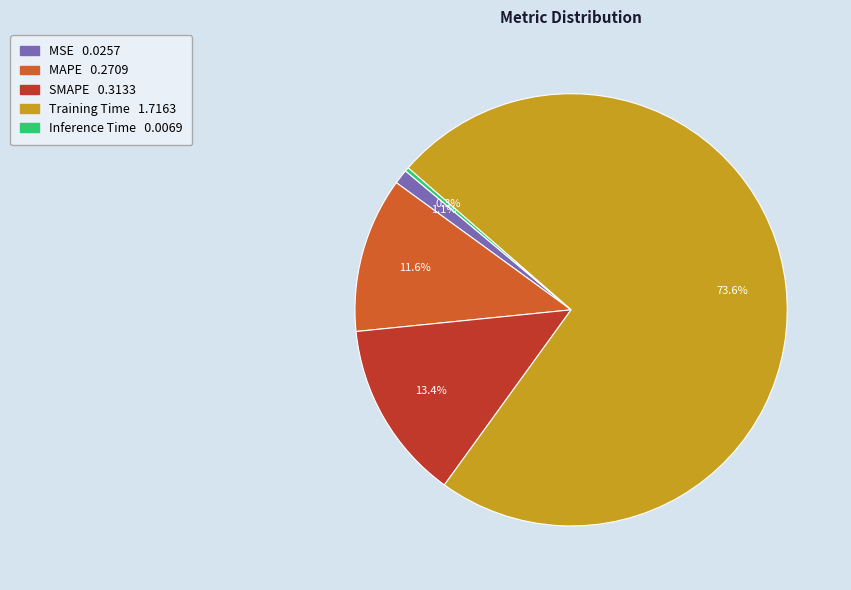

Is it true that MAPE is 18% of the pie?

False